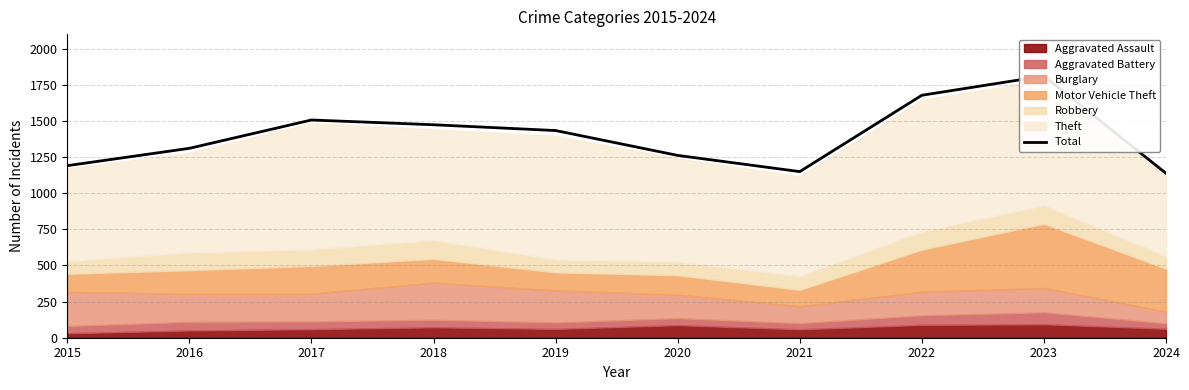

At which label is the value closest to 1473?

2018